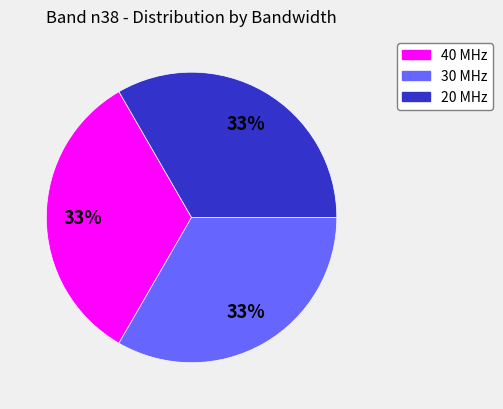

To the nearest percent, what is the average slice percentage?

33%